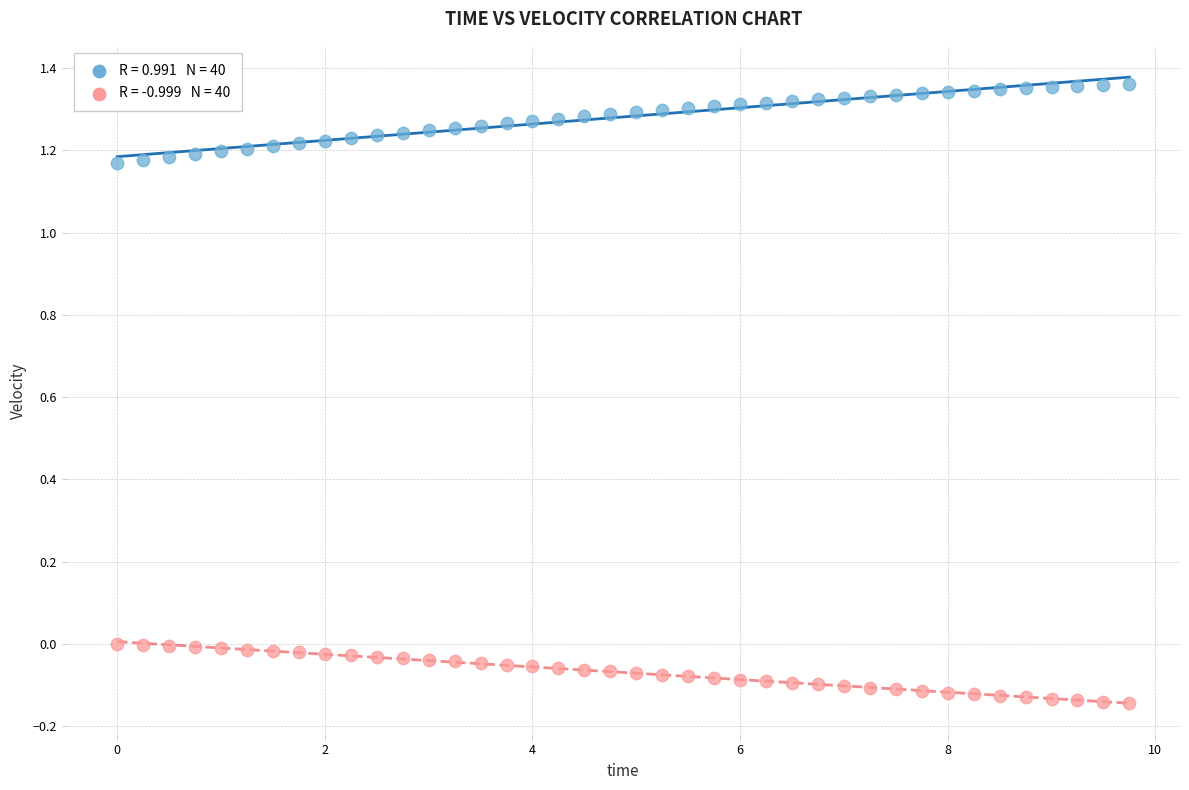

Across all data points, what is the range of Y values (max minus min)?

1.5